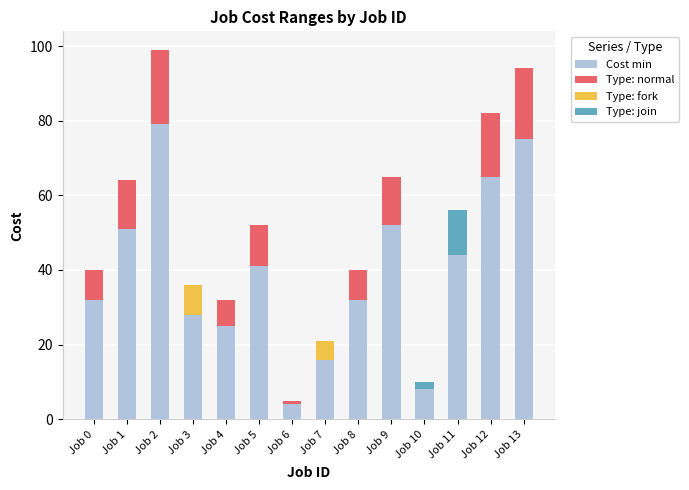

Rank the categories by Cost max value from lowest to highest.

Job 6, Job 10, Job 7, Job 4, Job 3, Job 0, Job 8, Job 5, Job 11, Job 1, Job 9, Job 12, Job 13, Job 2